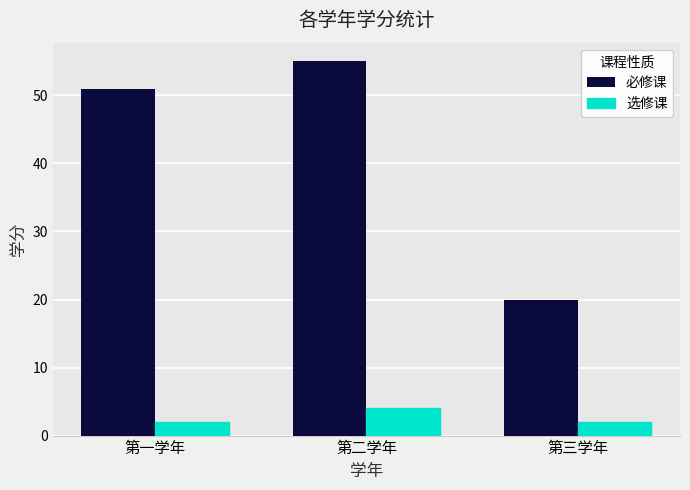

What is the difference between the maximum and minimum values in the 必修课 series?

35